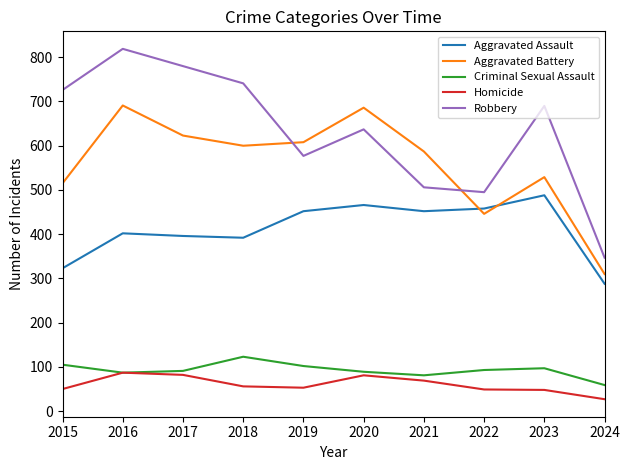

What is the spread (max minus min) of values at 2024?

320